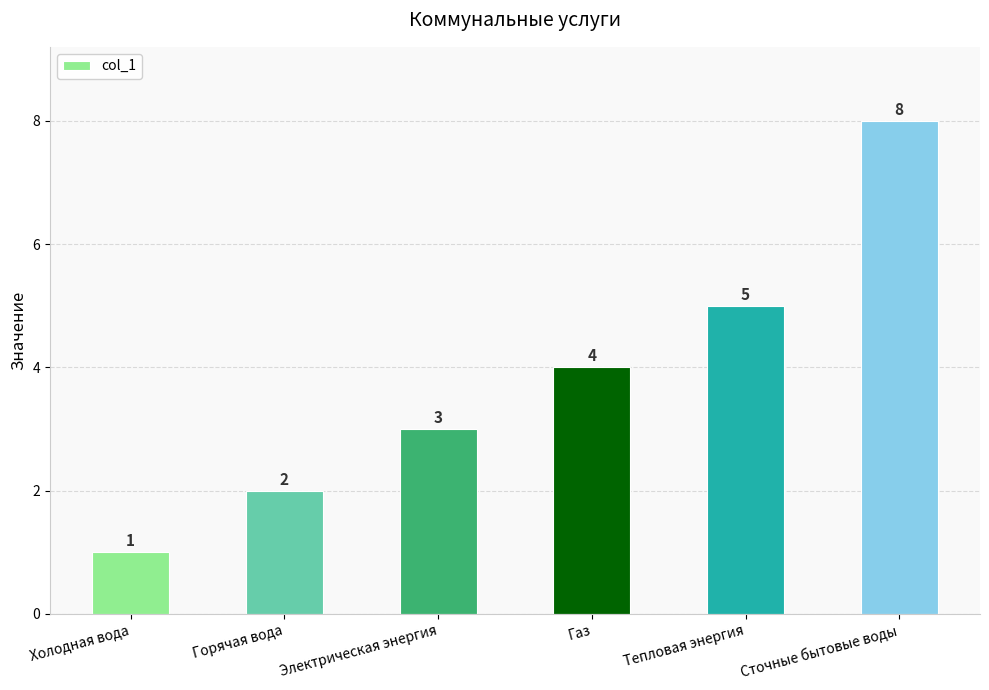

What is the smallest value displayed?

1